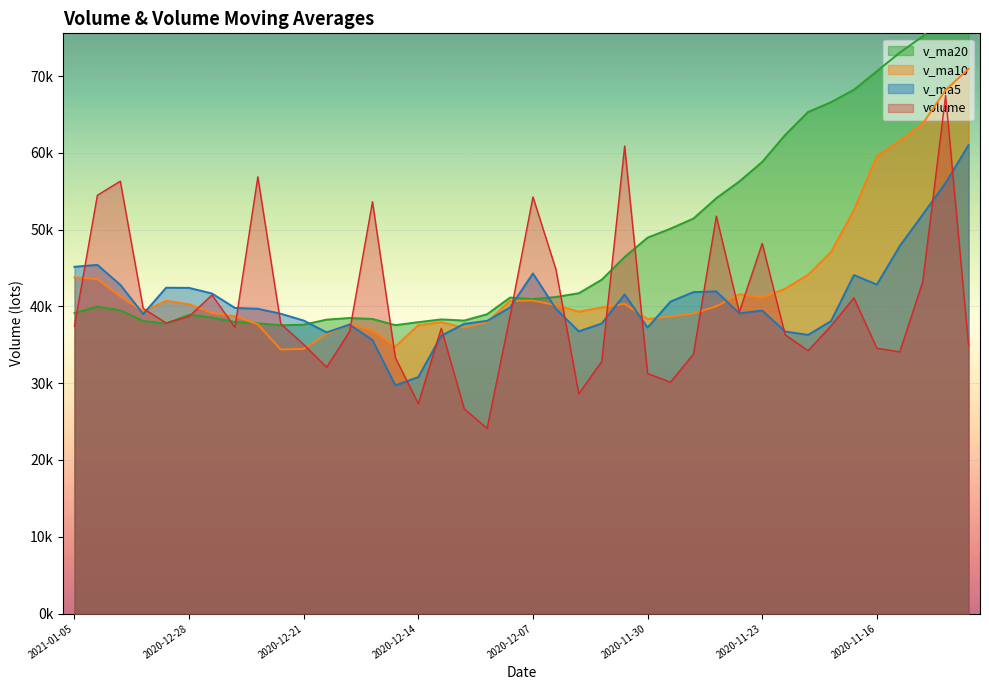

True or false: volume and v_ma10 cross at least once.

True